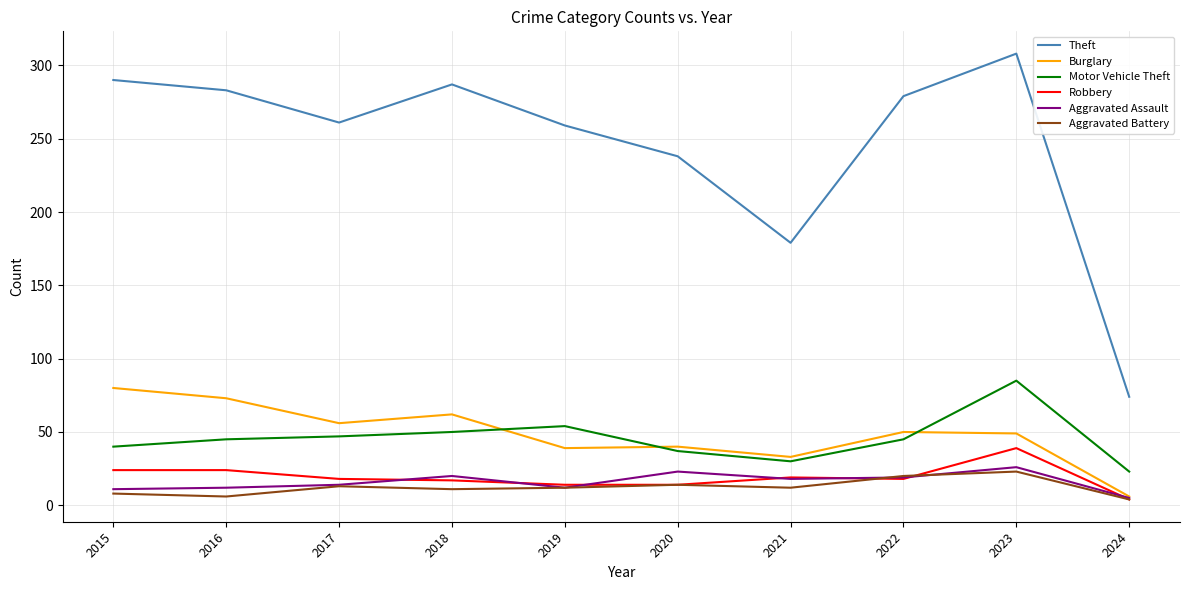

The value of Motor Vehicle Theft at 2017 is 63. True or false?

False